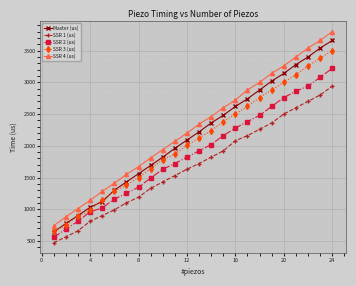

What is the value of the SSR 2 (us) point at the 17th from the left?

2380